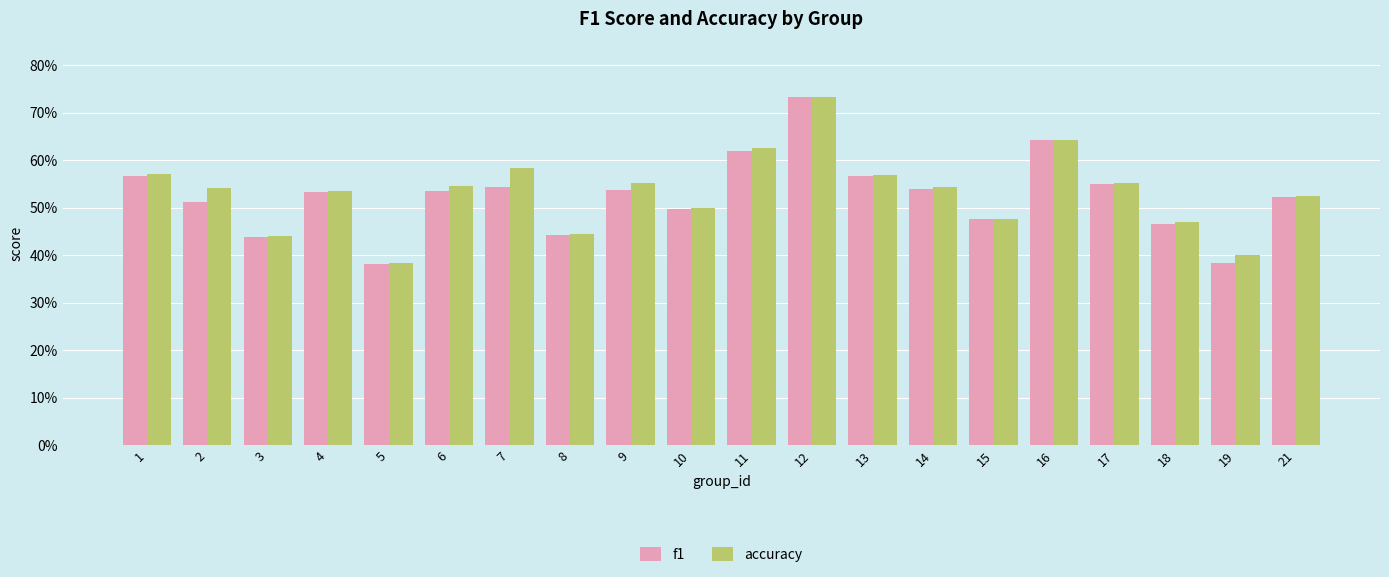

Reading left to right, what are all the values shown in this chart?

f1: 1=0.6	2=0.5	3=0.4	4=0.5	5=0.4	6=0.5	7=0.5	8=0.4	9=0.5	10=0.5	11=0.6	12=0.7	13=0.6	14=0.5	15=0.5	16=0.6	17=0.5	18=0.5	19=0.4	21=0.5
accuracy: 1=0.6	2=0.5	3=0.4	4=0.5	5=0.4	6=0.5	7=0.6	8=0.4	9=0.6	10=0.5	11=0.6	12=0.7	13=0.6	14=0.5	15=0.5	16=0.6	17=0.6	18=0.5	19=0.4	21=0.5